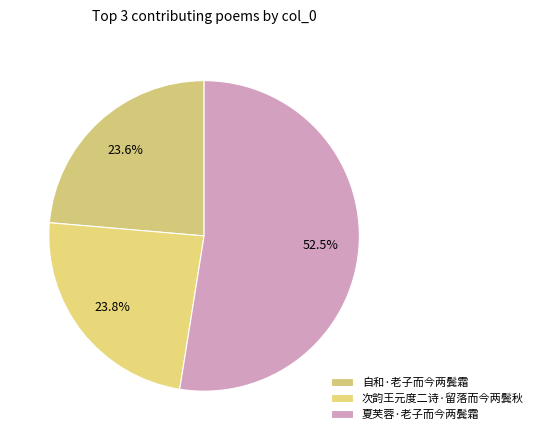

What percentage is the 自和·老子而今两鬓霜 slice, to the nearest percent?

24%